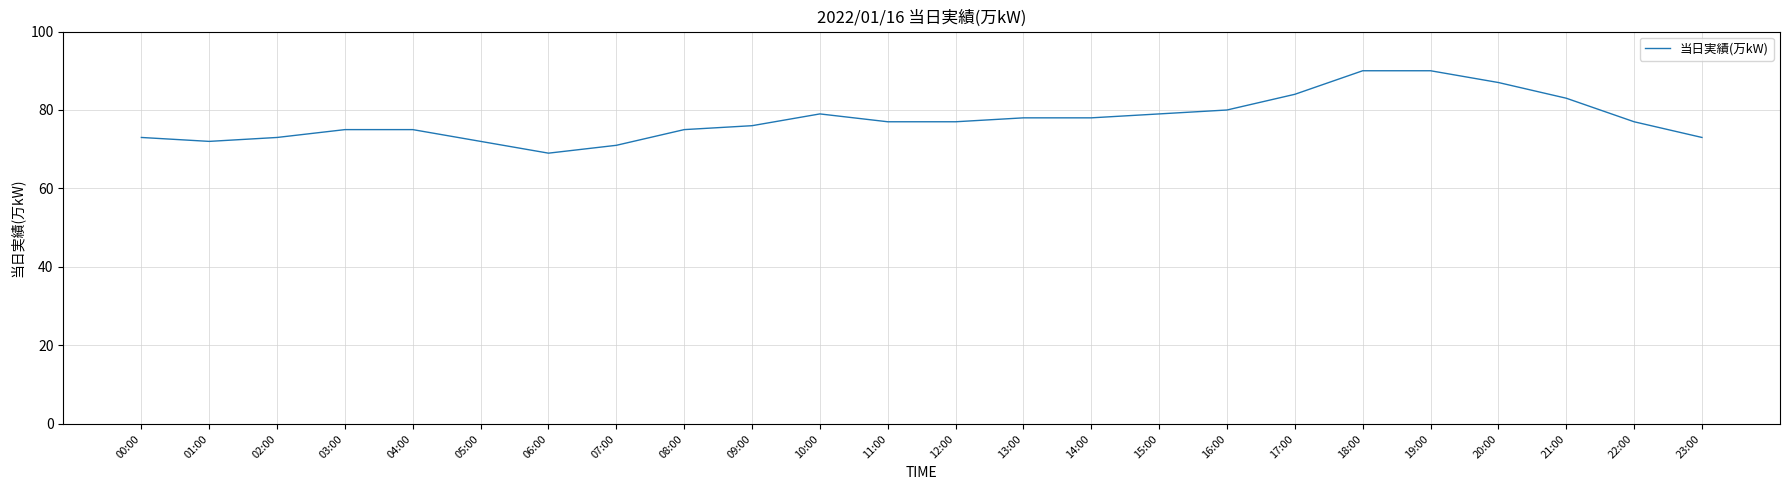

What position from the right is 01:00?

23